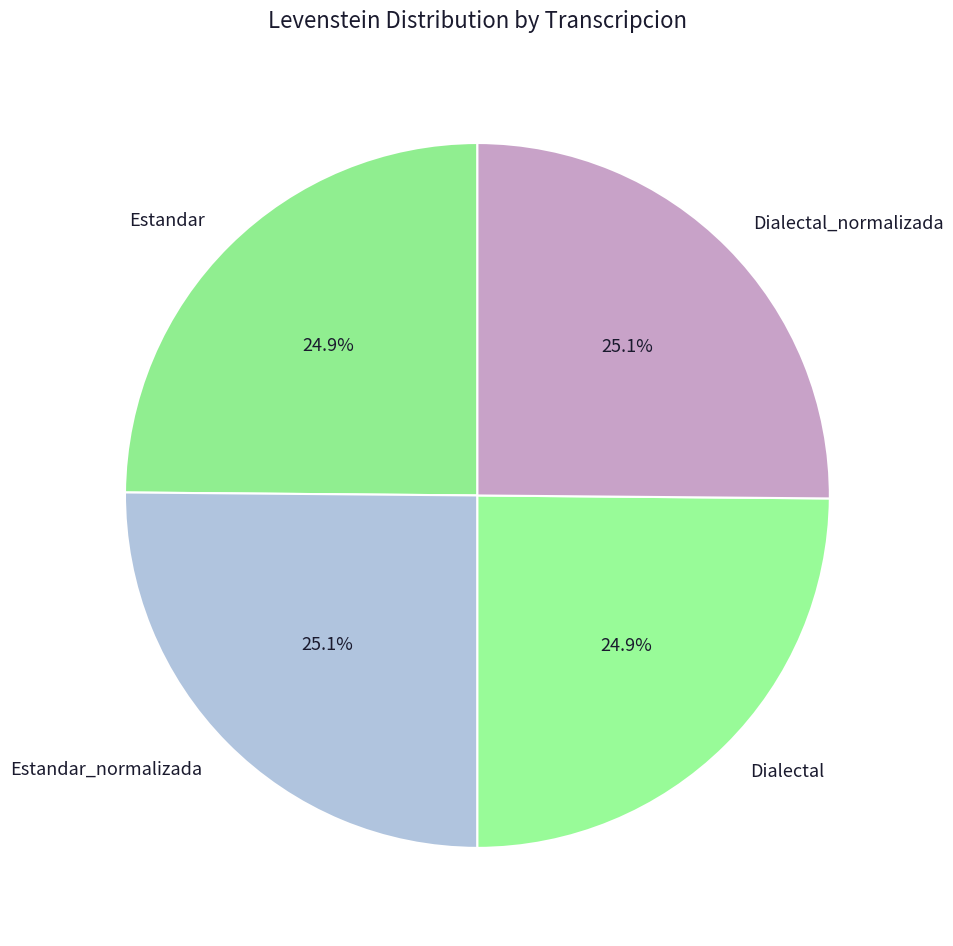

Is it true that Estandar_normalizada is 12% of the pie?

False